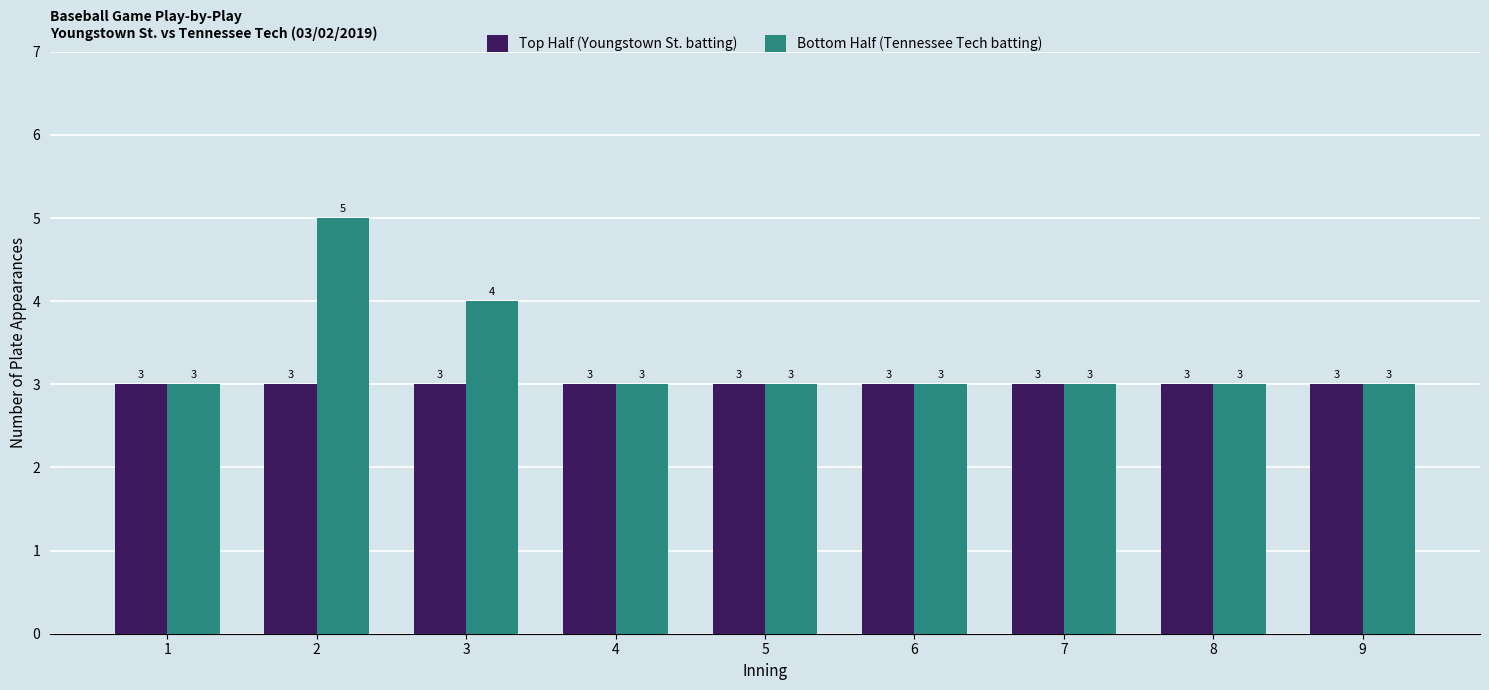

What is the maximum value shown in the chart?

5